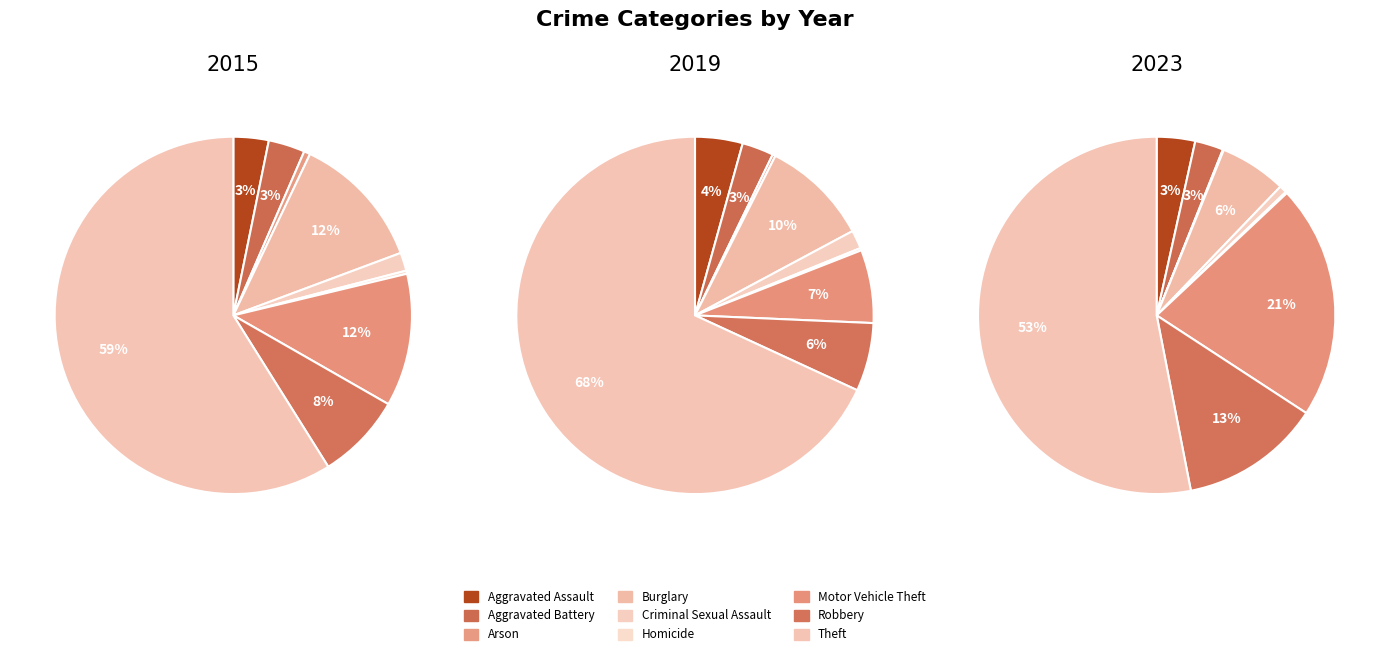

To the nearest percent, what percentage of the pie is Burglary?

12%